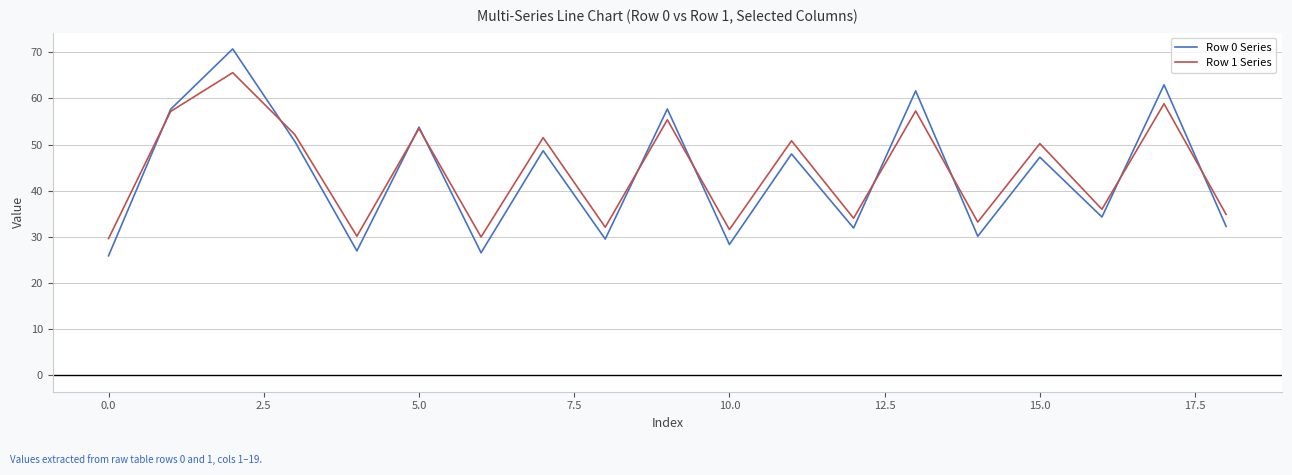

Which series has the widest spread of values?

Row 0 Series